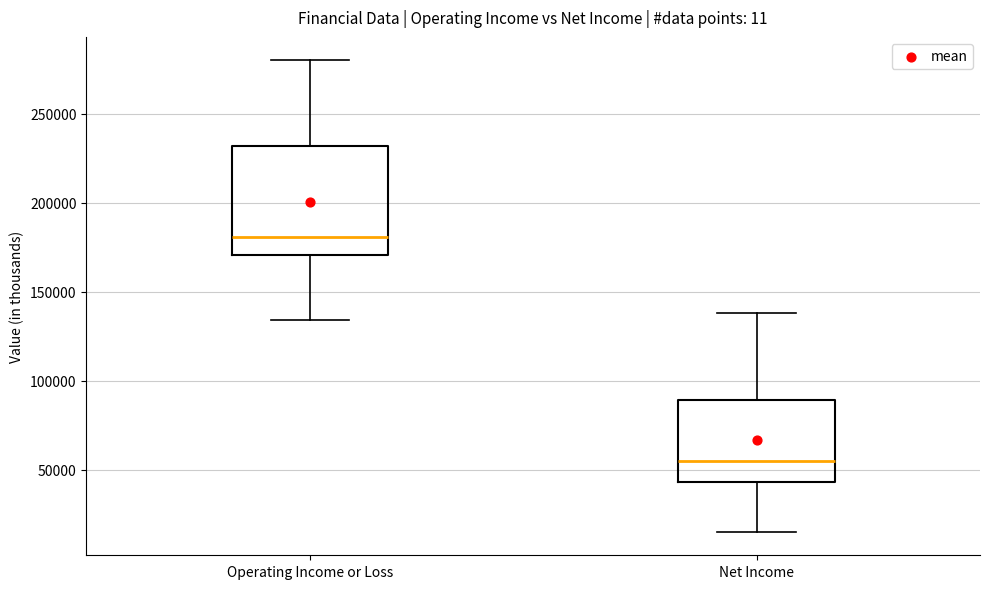

Which box is the tallest, from its lower edge to its upper edge?

Operating Income or Loss